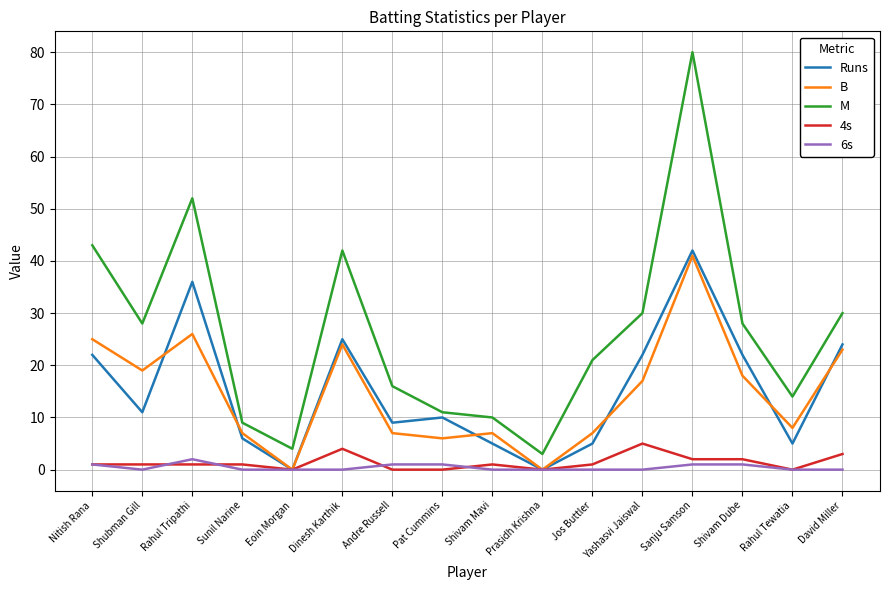

What value does the Runs series have at Shubman Gill?

11